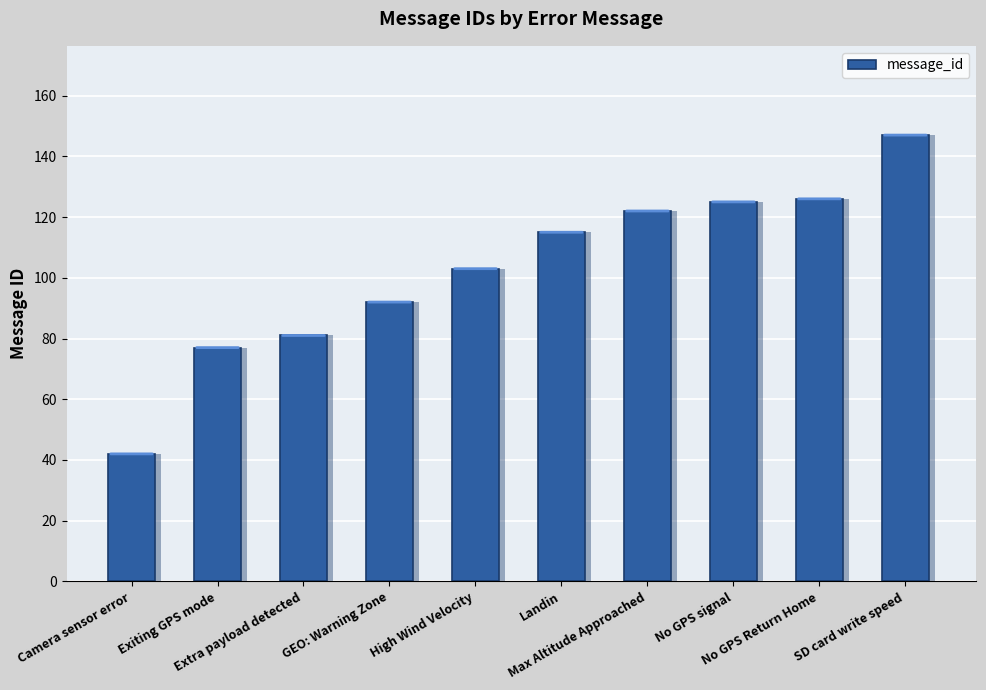

What is the change in value from Camera sensor error to GEO: Warning Zone?

+50